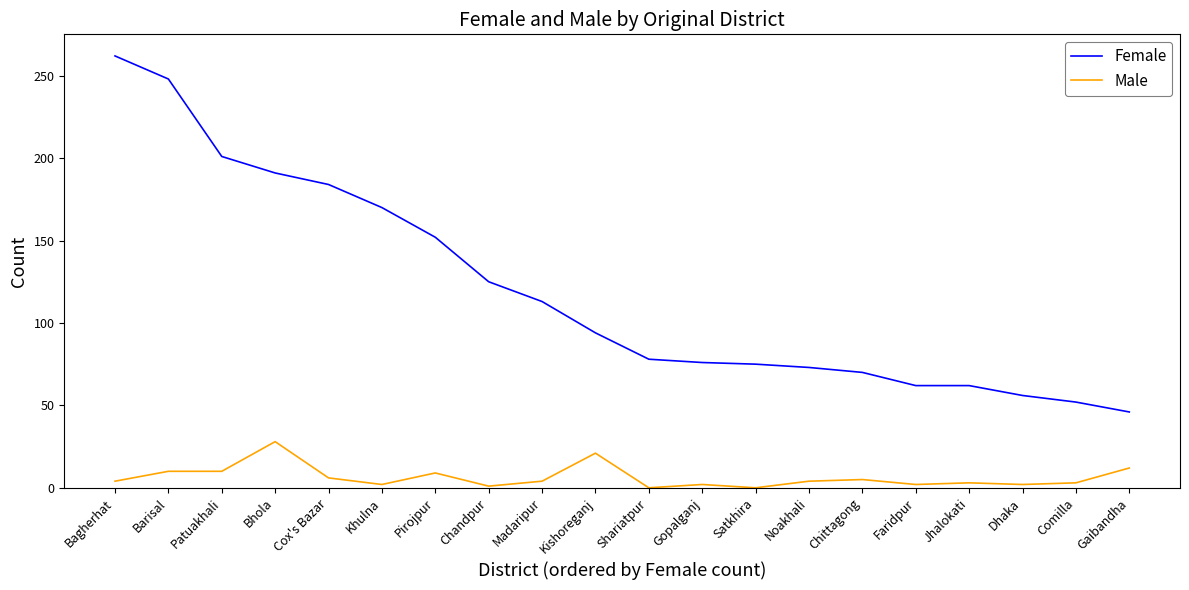

Is this an area chart (filled region under the line)?

No